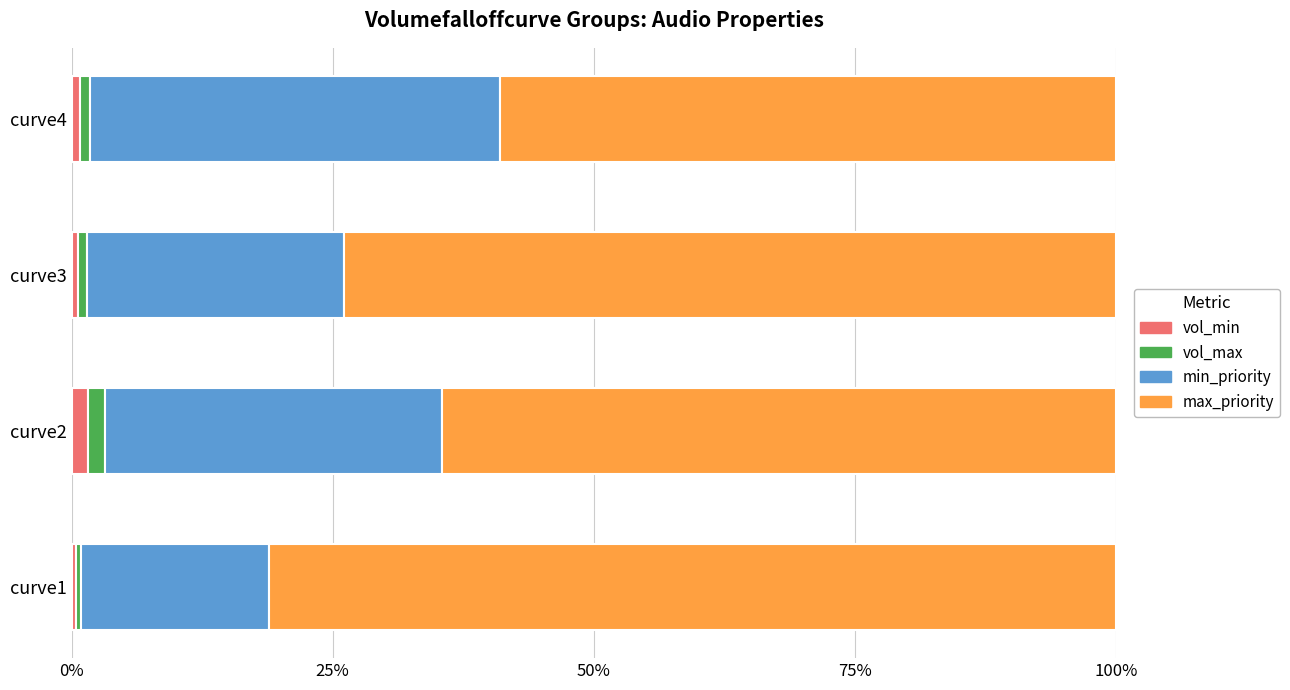

What are all the series names shown in the legend?

vol_min, vol_max, min_priority, max_priority